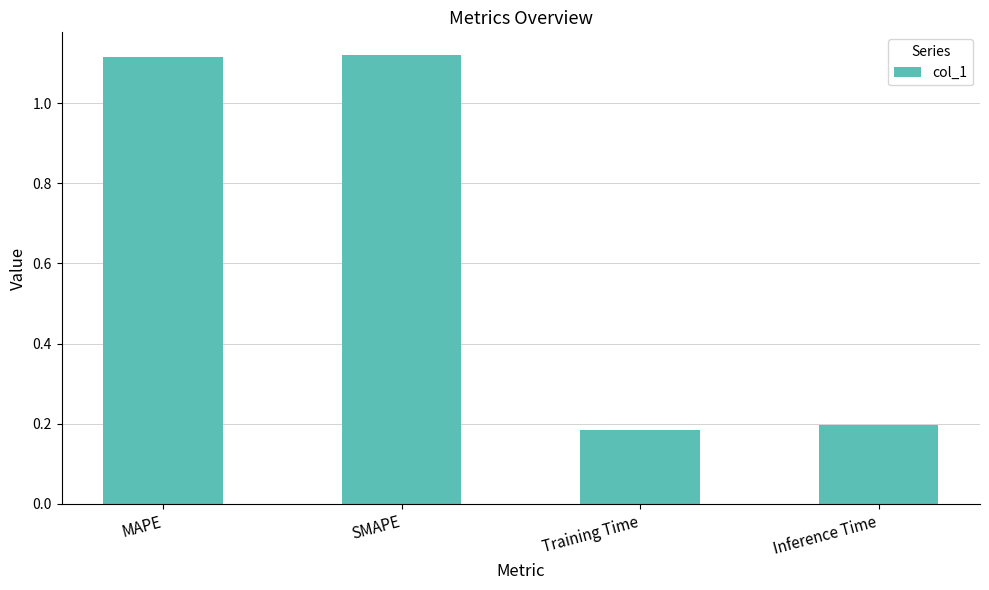

What is the sum of all values?

2.6